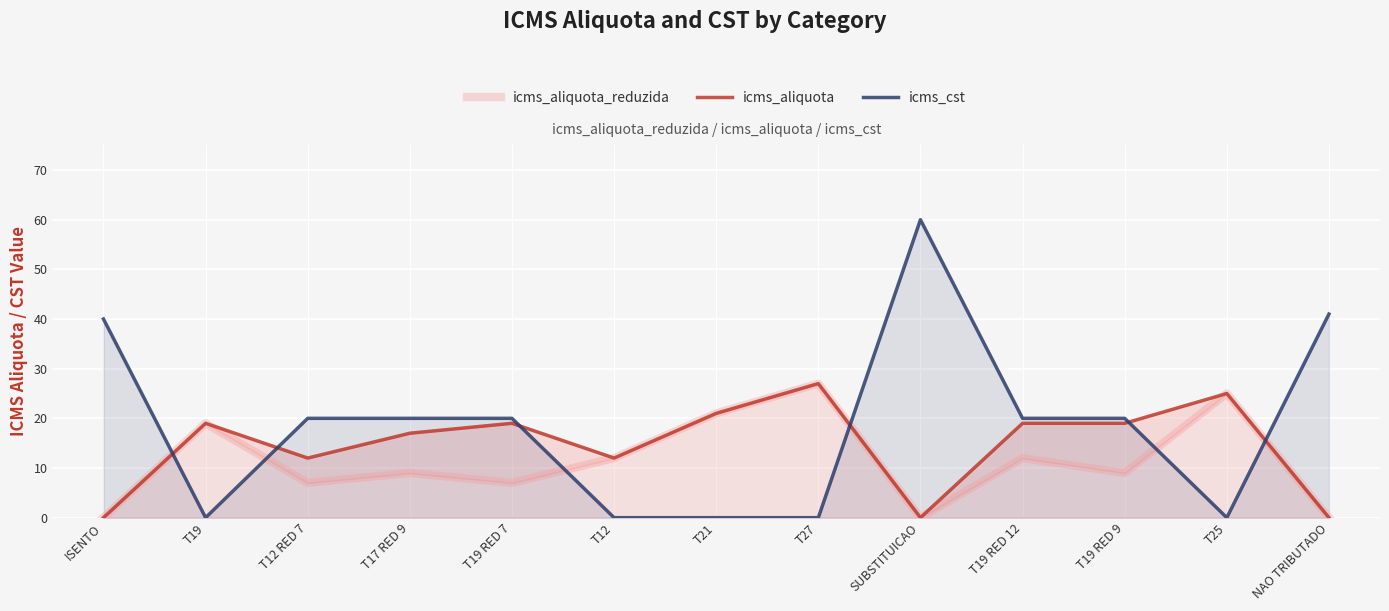

Where do icms_aliquota and icms_cst first cross each other?

ISENTO and T19